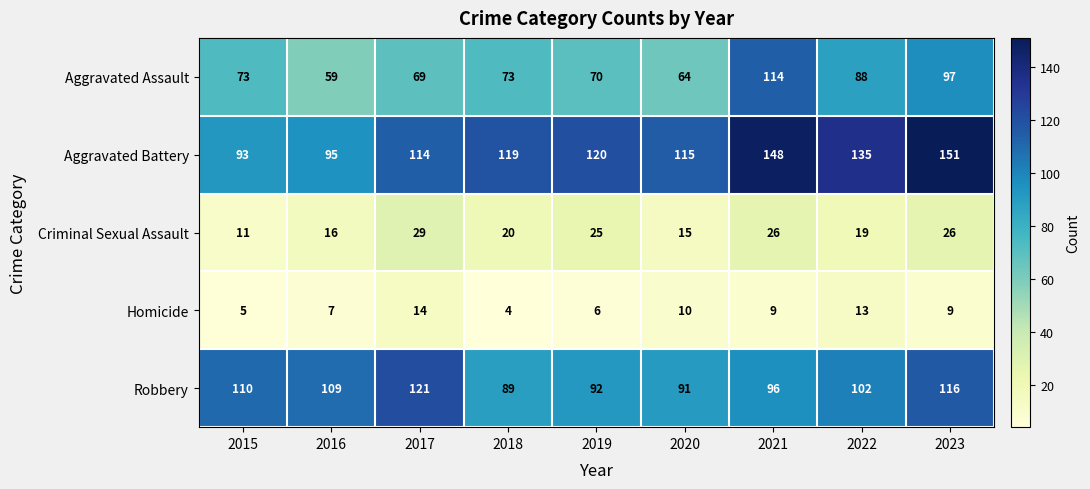

The value of Robbery at 2023 is 116. True or false?

True